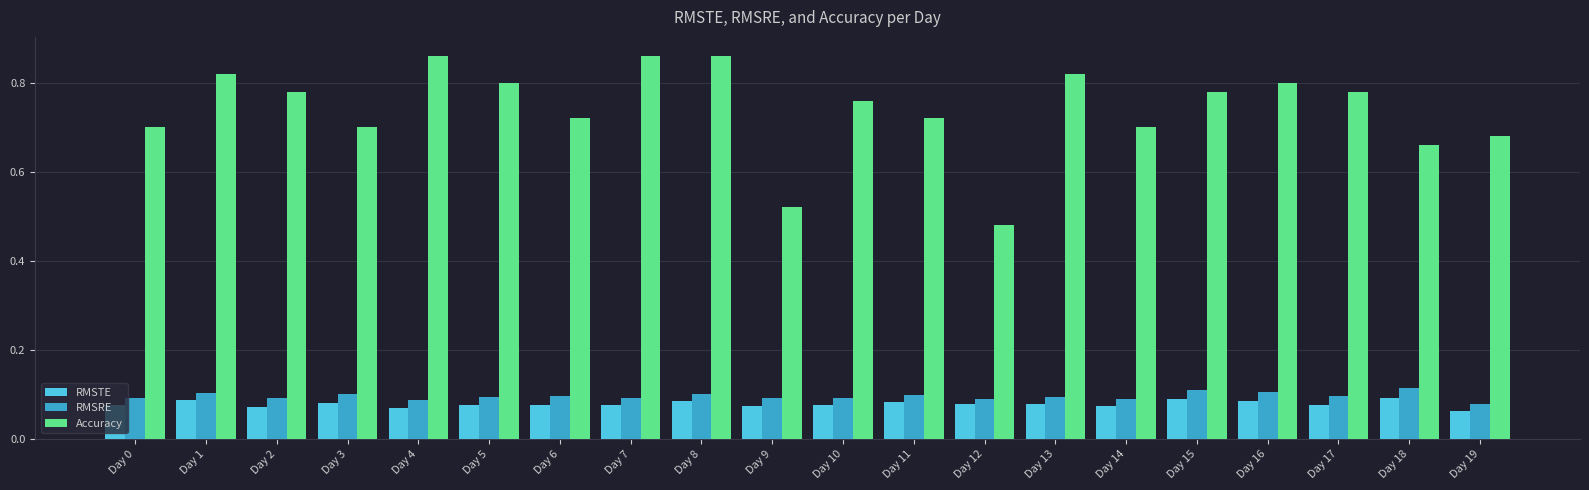

How many categories are shown in the chart?

20